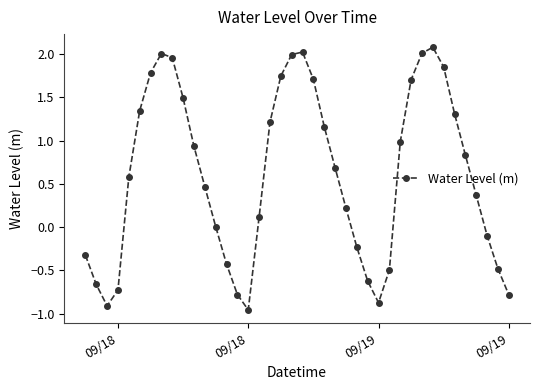

How many interior local peaks (higher than both neighbors) does the data have?

3